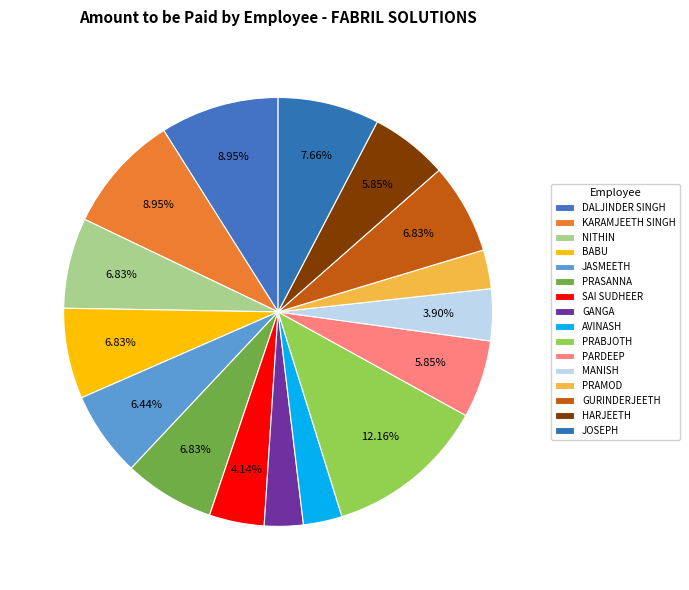

How many slices are in this pie chart?

16